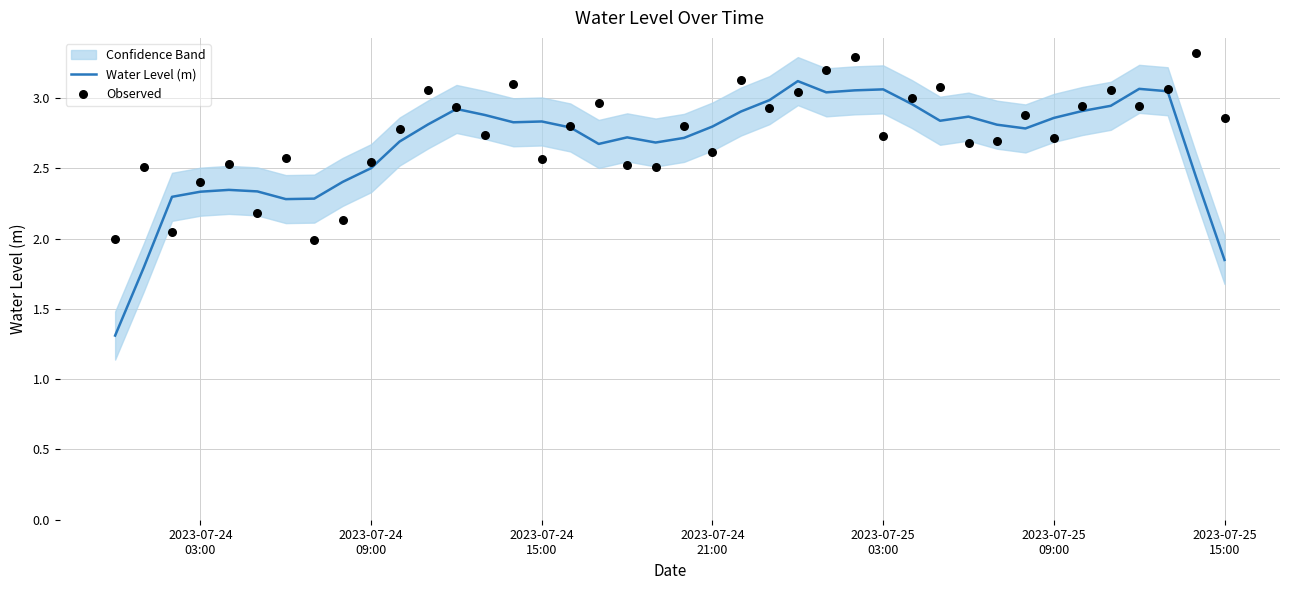

Which series has the largest total across all categories?

Observed